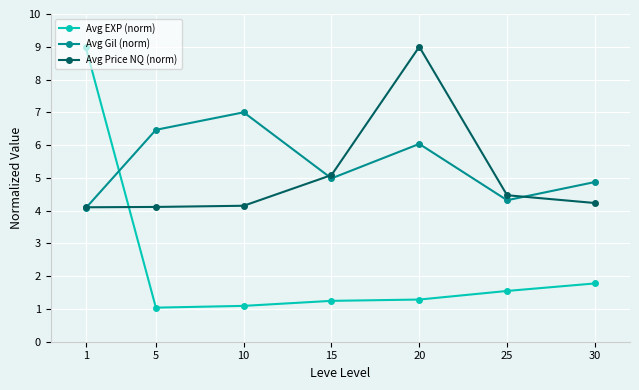

True or false: Avg Gil (norm) has more than 2 points higher than both neighbors.

False